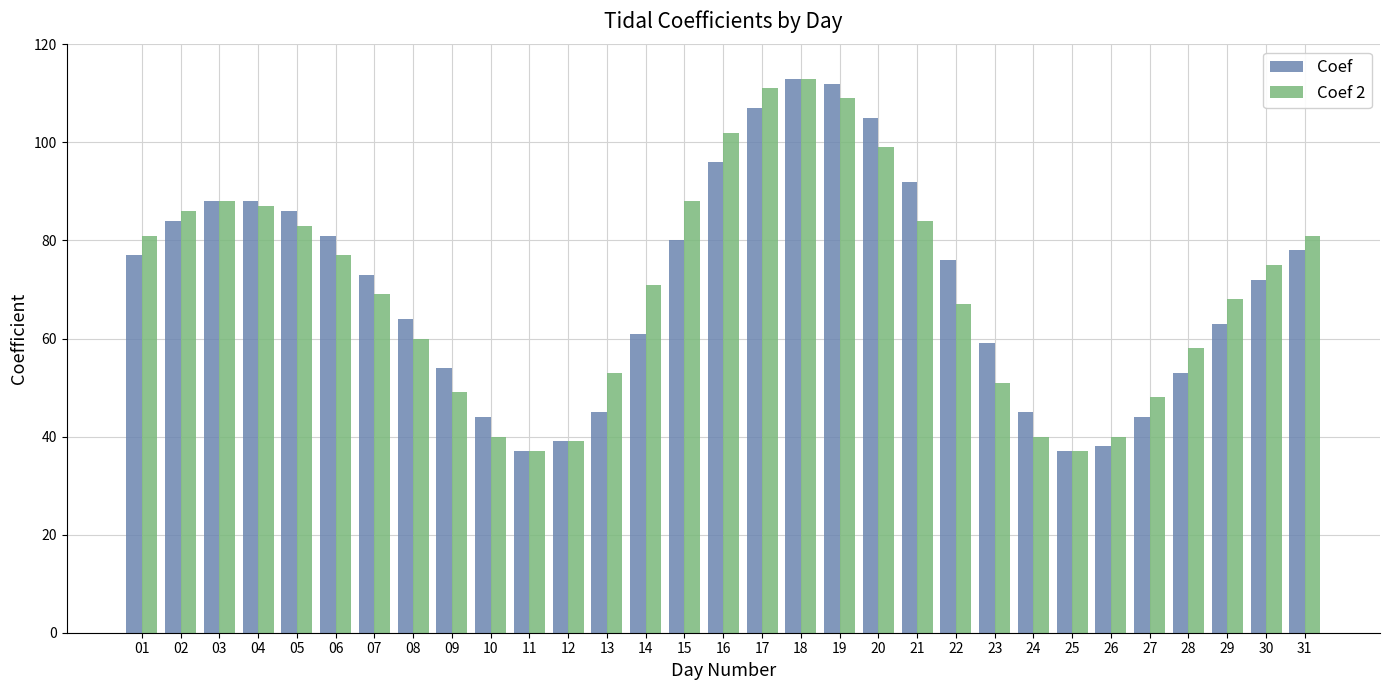

Read the Coef value at 05.

86